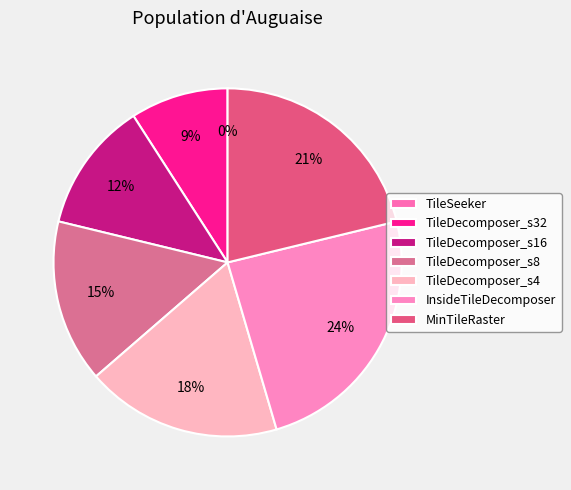

What portion of the pie excludes InsideTileDecomposer?

75.8%